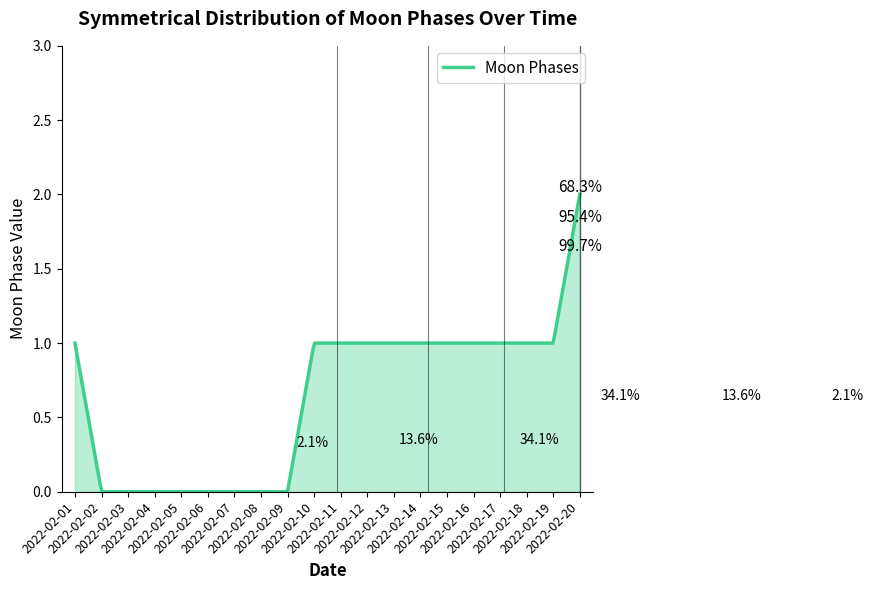

What is the maximum value shown in the chart?

2.0